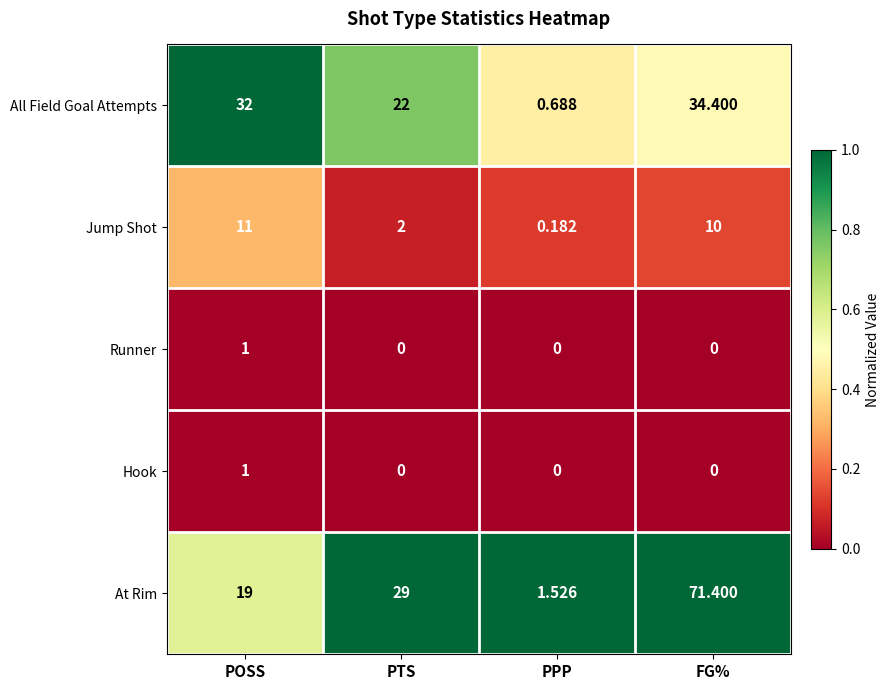

What is the spread (max minus min) of values at PTS?

29.0